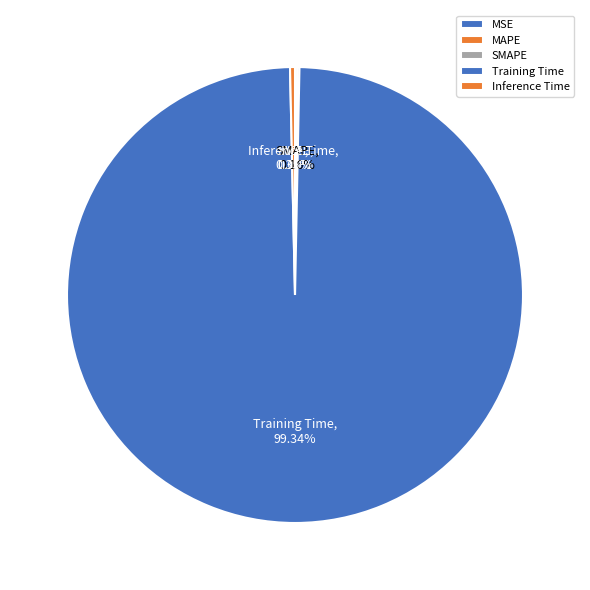

Which category has the biggest portion of the pie?

Training Time